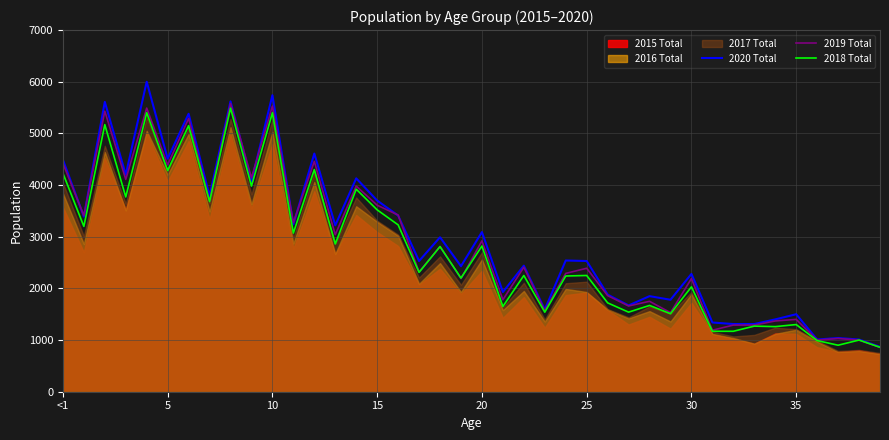

Which series has the largest total across all categories?

2020 Total